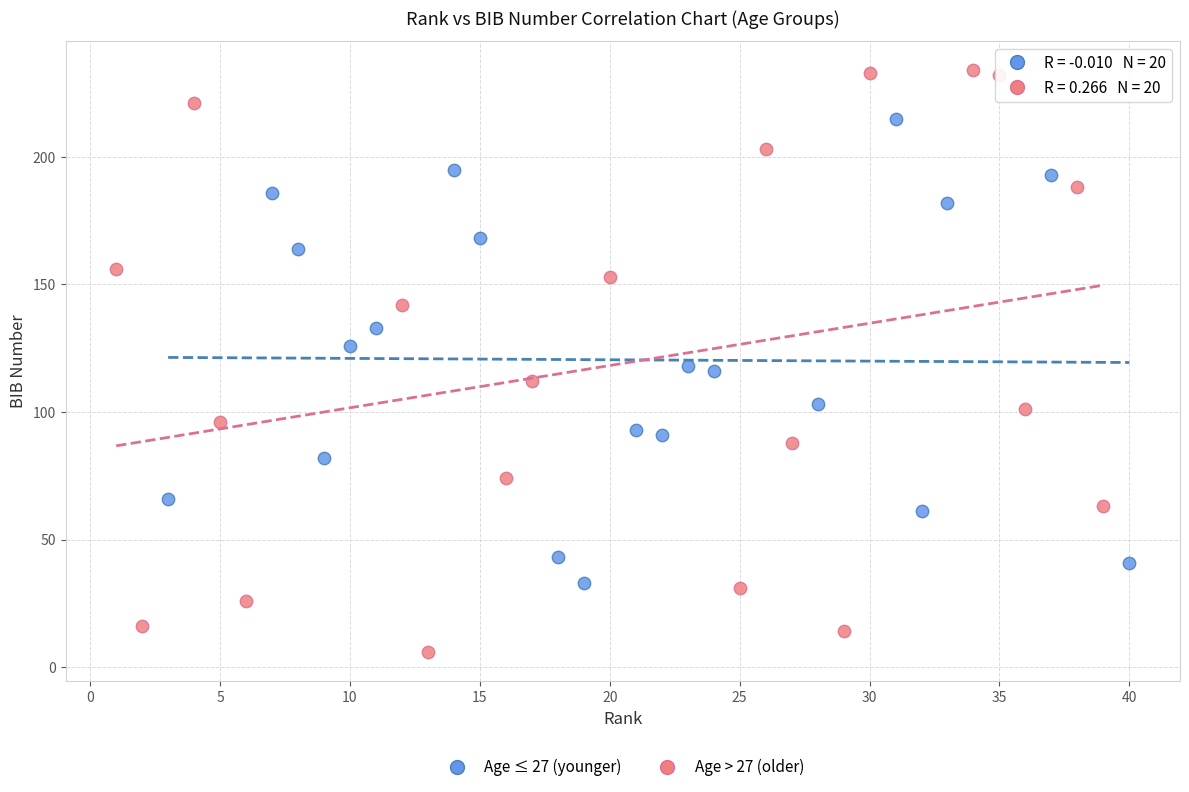

Which series contains the lowest Y value?

Age > 27 (older)